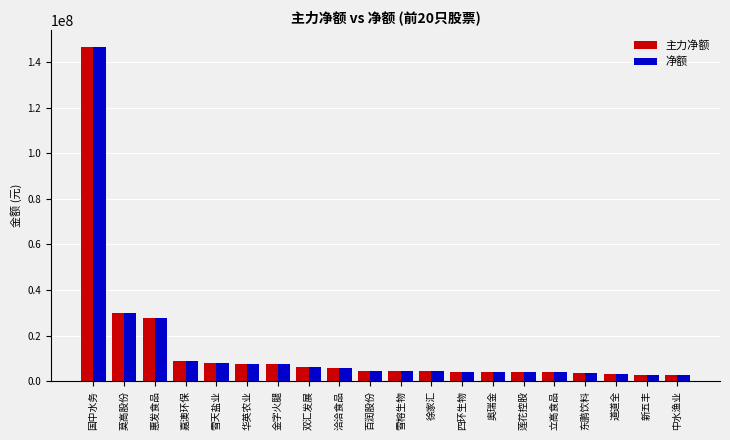

What is the smallest value displayed?

2914842